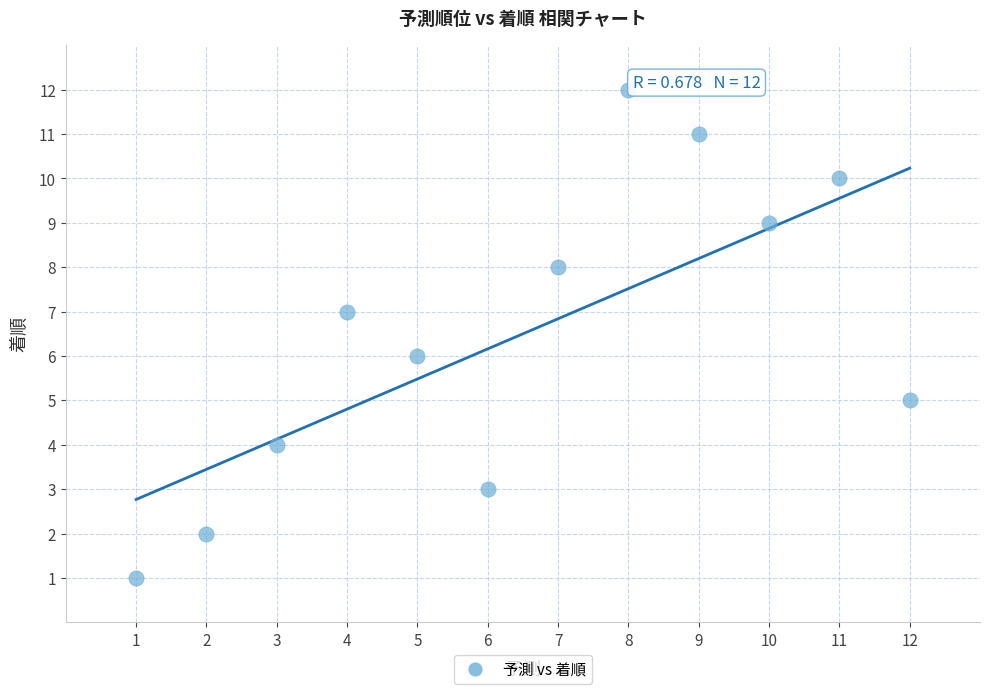

What is the range of Y values (max minus min)?

11